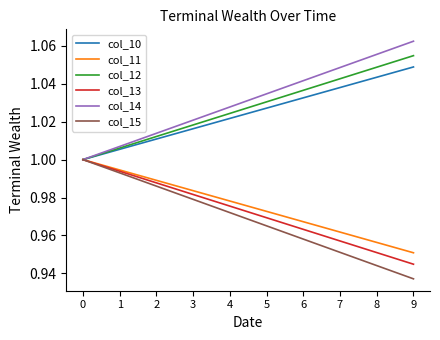

Is it true that col_11 equals 1.0 at 4?

True